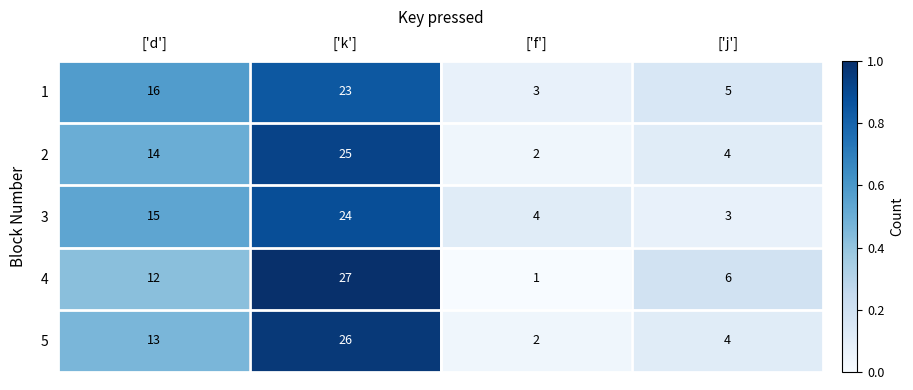

What is the total value across all series at ['f']?

12